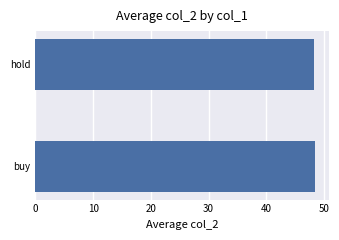

What is the minimum value shown in the chart?

48.3